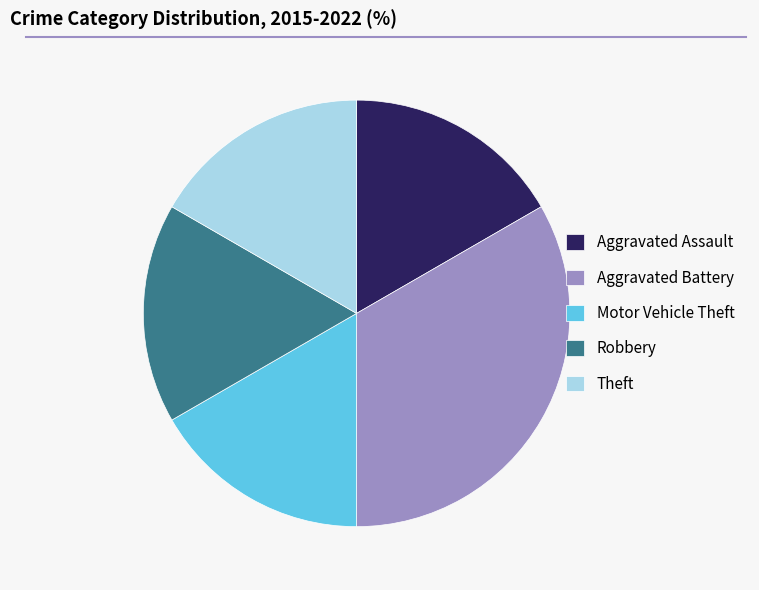

Which has a higher value, Aggravated Battery or Theft?

Aggravated Battery